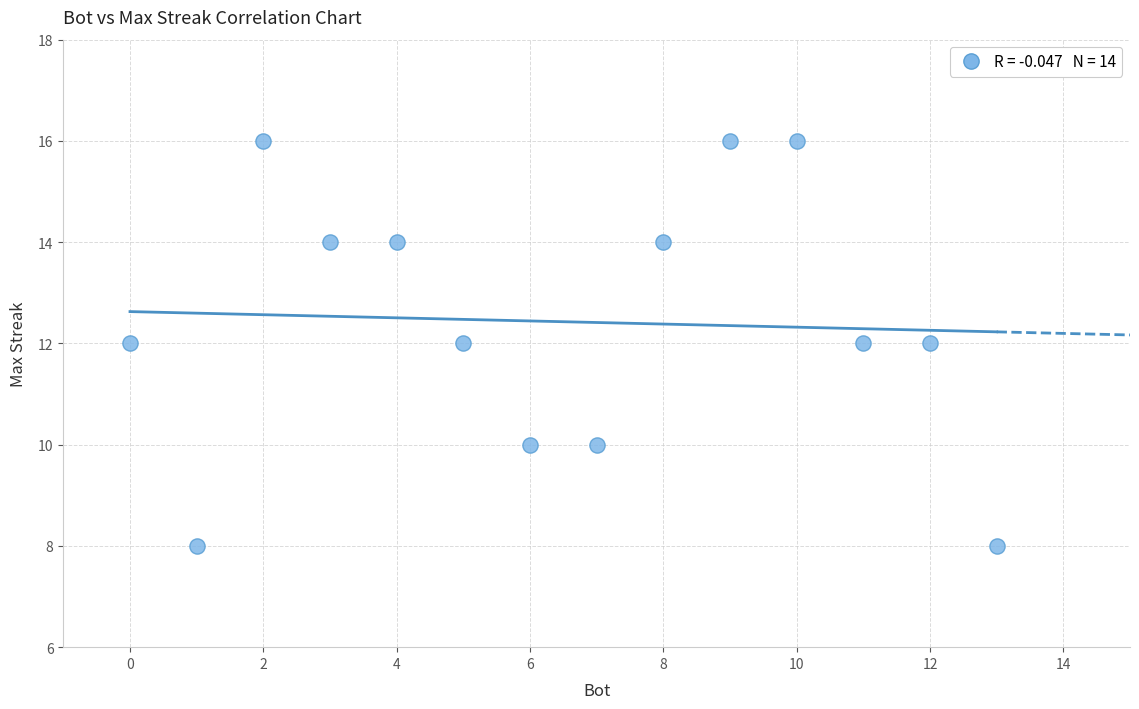

What is the range of X values (max minus min)?

13